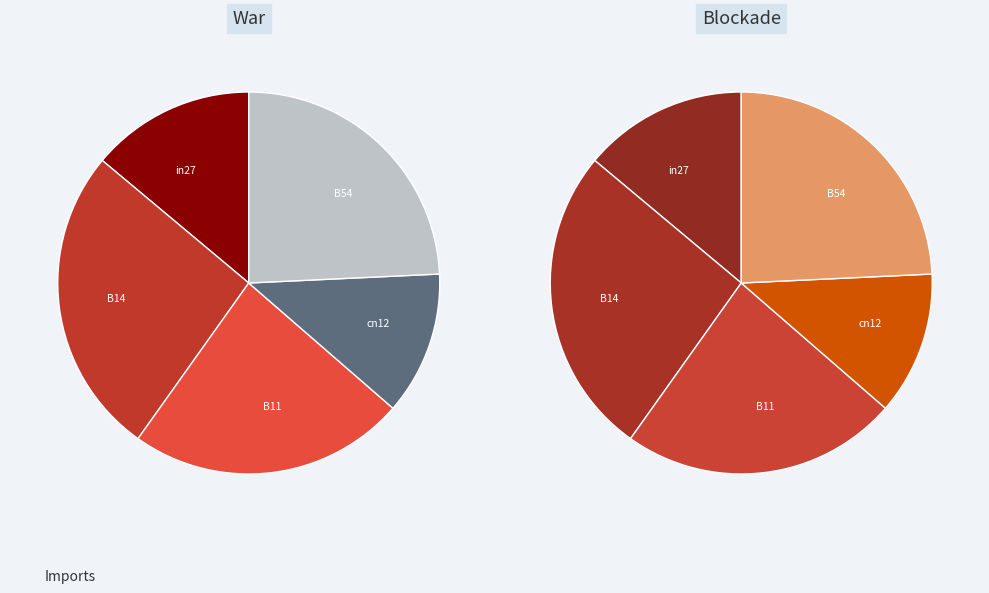

To the nearest percent, what is the difference between the in27 and B14 slice percentages?

12%